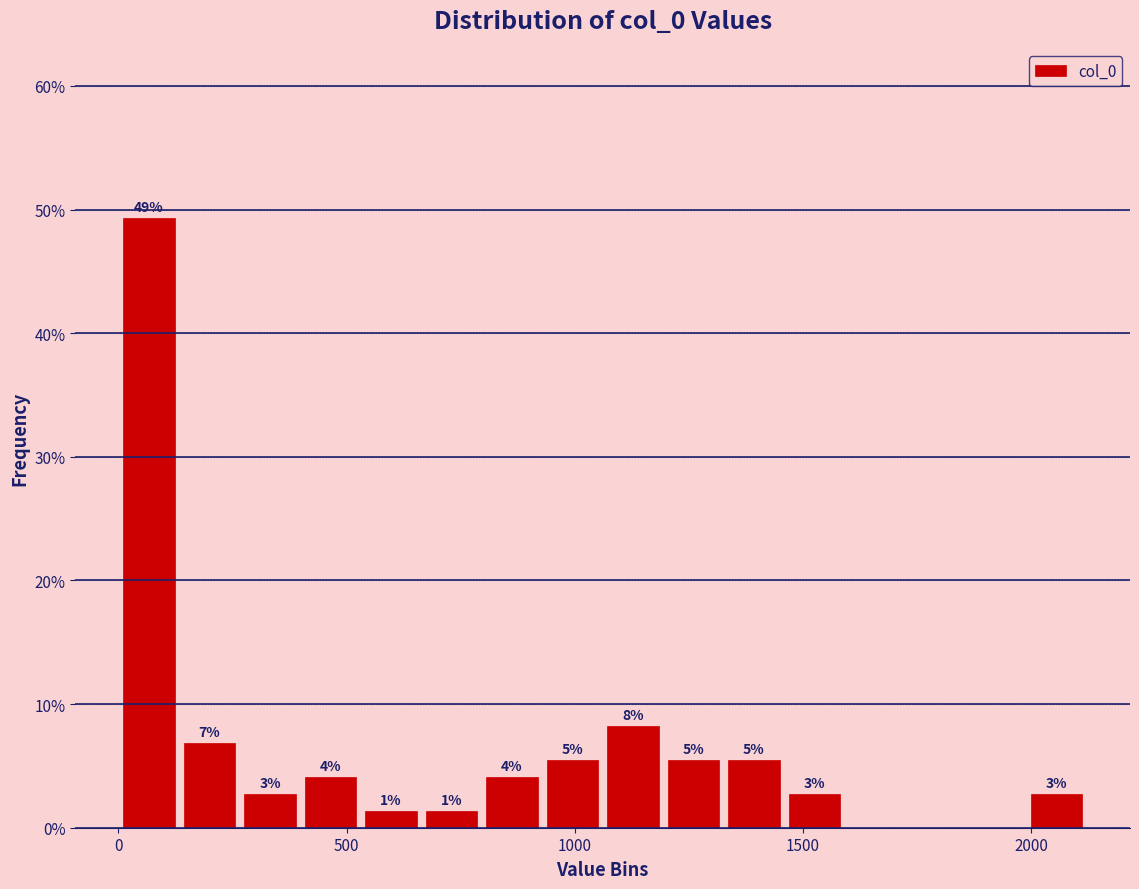

Around what value on the x-axis is the tallest bar? Give the approximate position of its centre, as read against the axis.

50